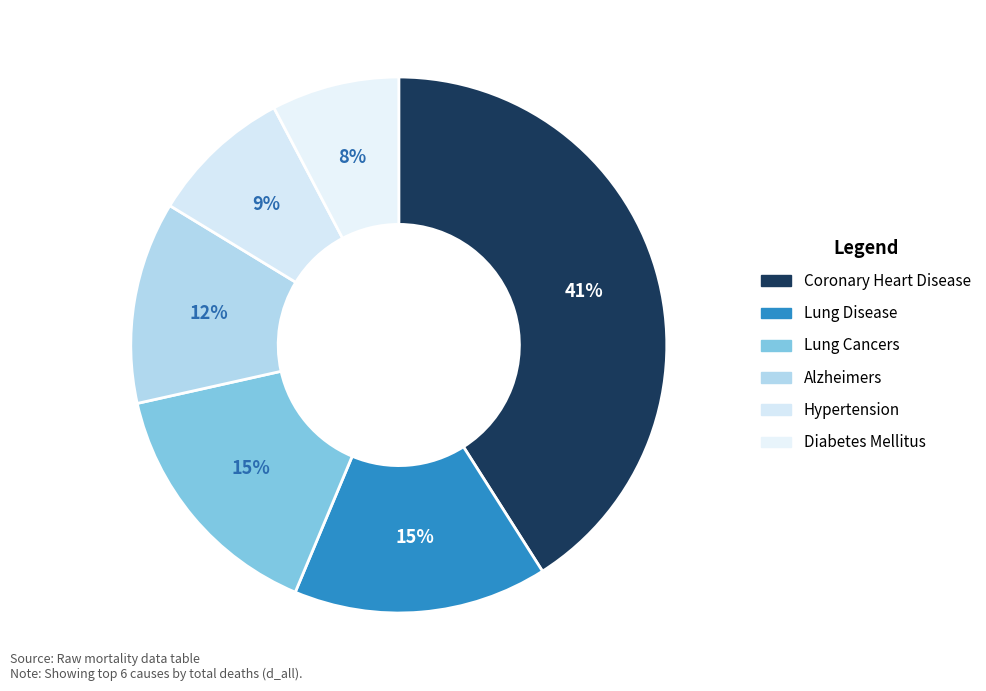

How many segments does this pie chart have?

6